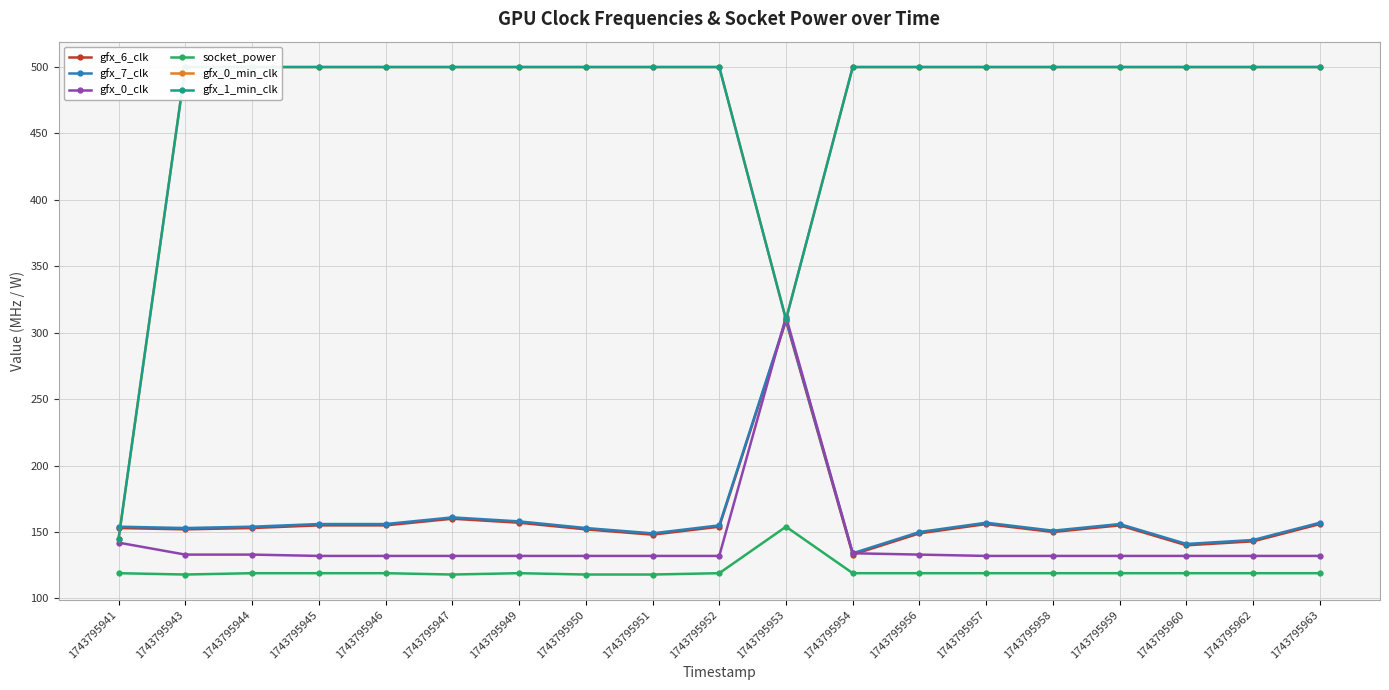

What is the sum of the gfx_0_min_clk values at 1743795952 and 1743795947?

1000